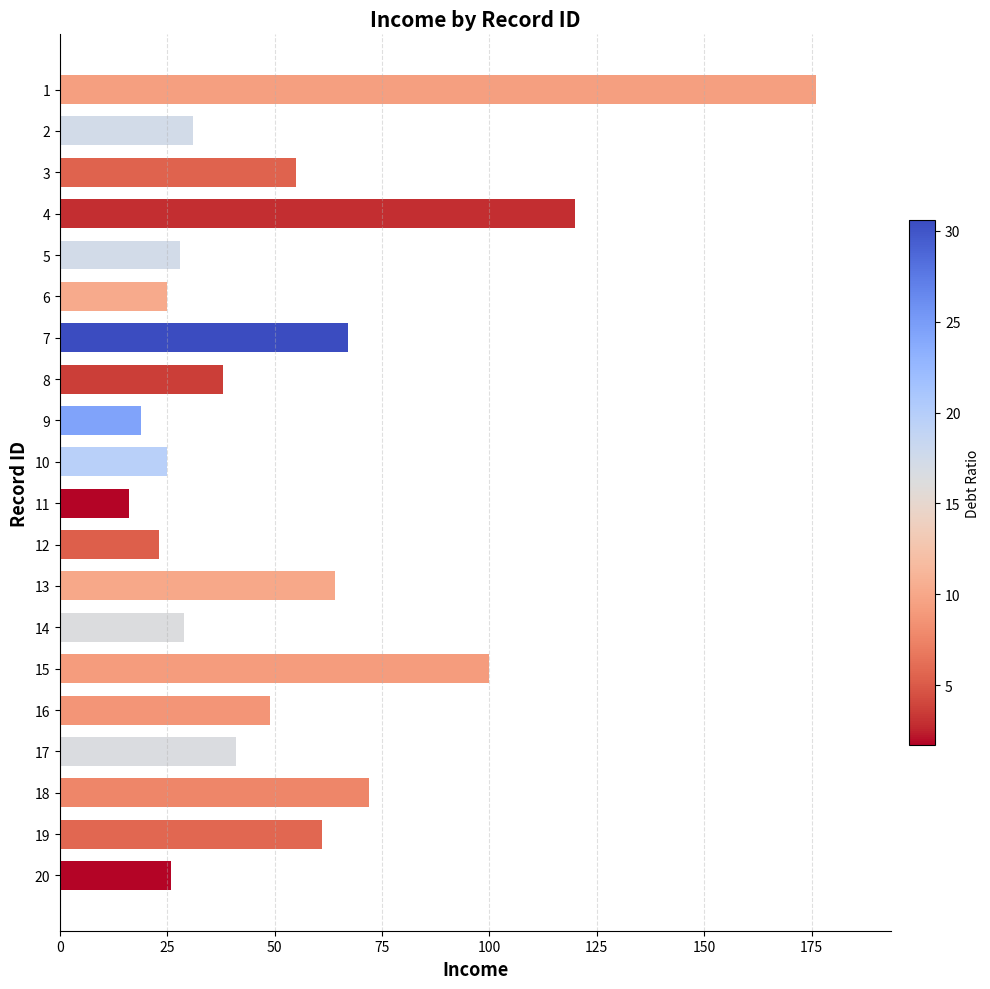

The value at 15 is 100. True or false?

True